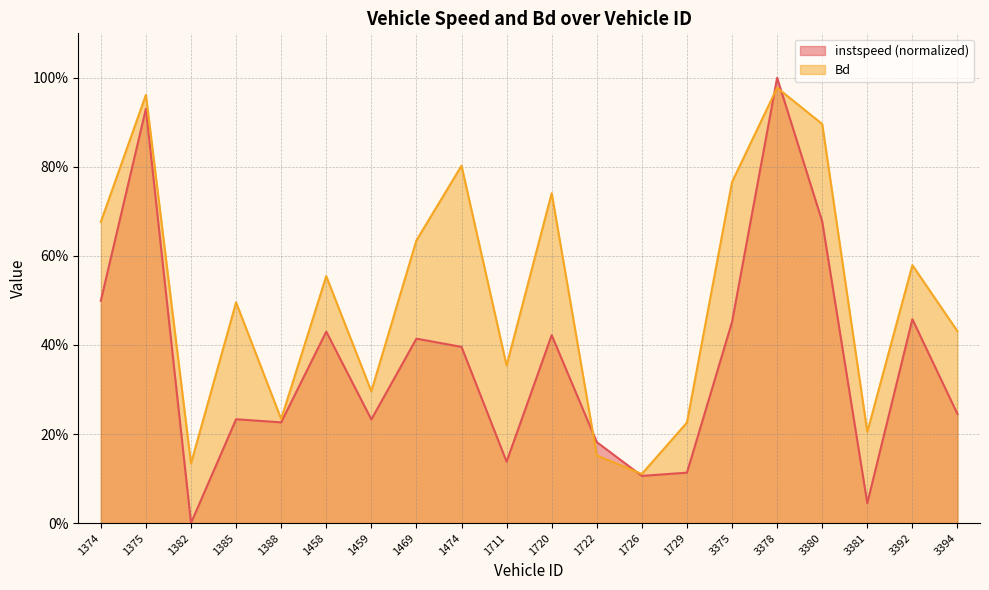

After their last crossing, which series has the higher values: instspeed or Bd?

Bd